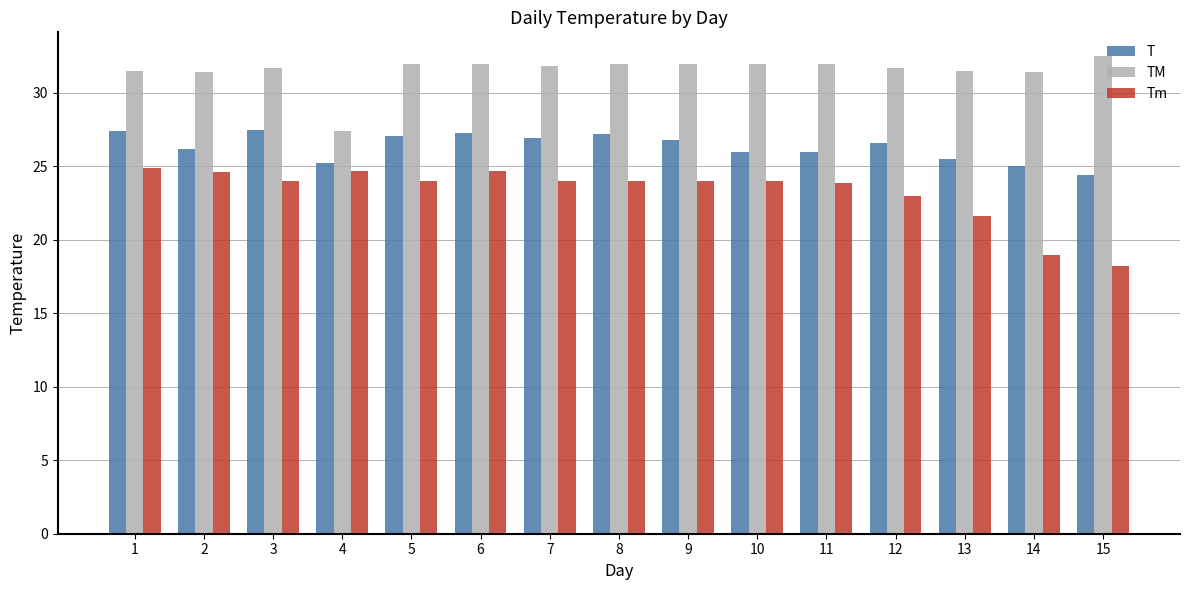

Rank the series by their maximum value, from highest to lowest.

TM, T, Tm